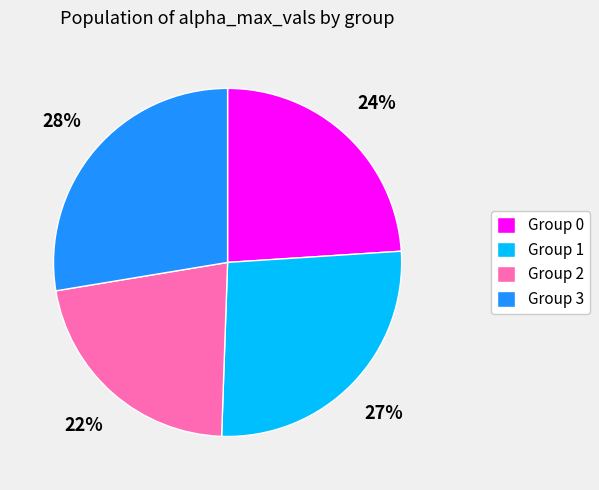

To the nearest percent, what is the difference between the largest and smallest slice percentages?

6%